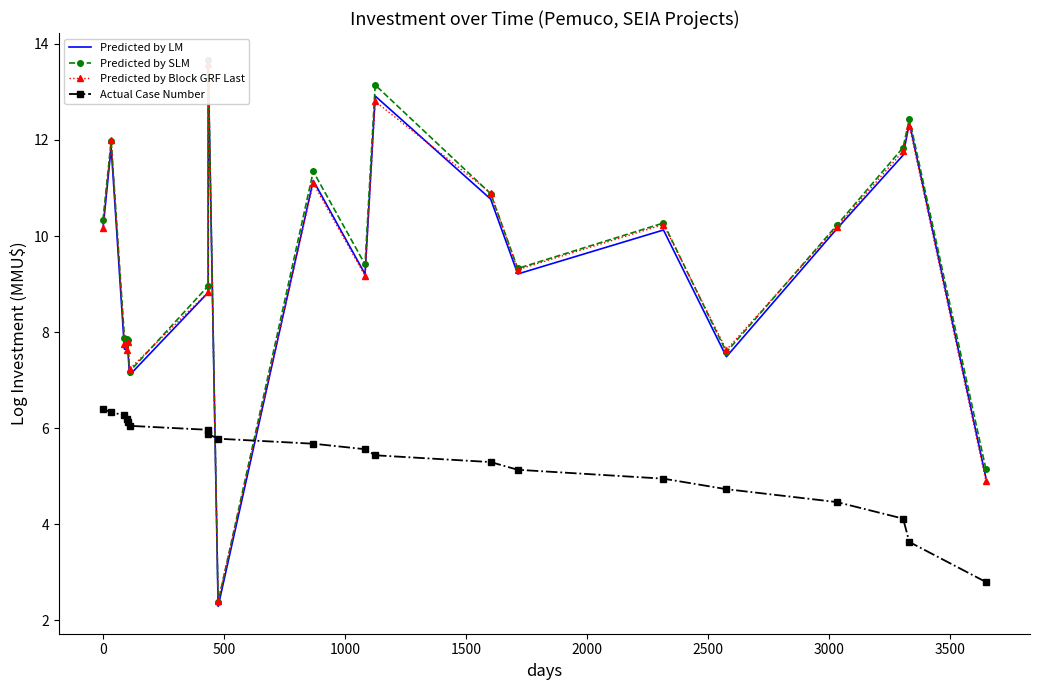

Is this an area chart (filled region under the line)?

No